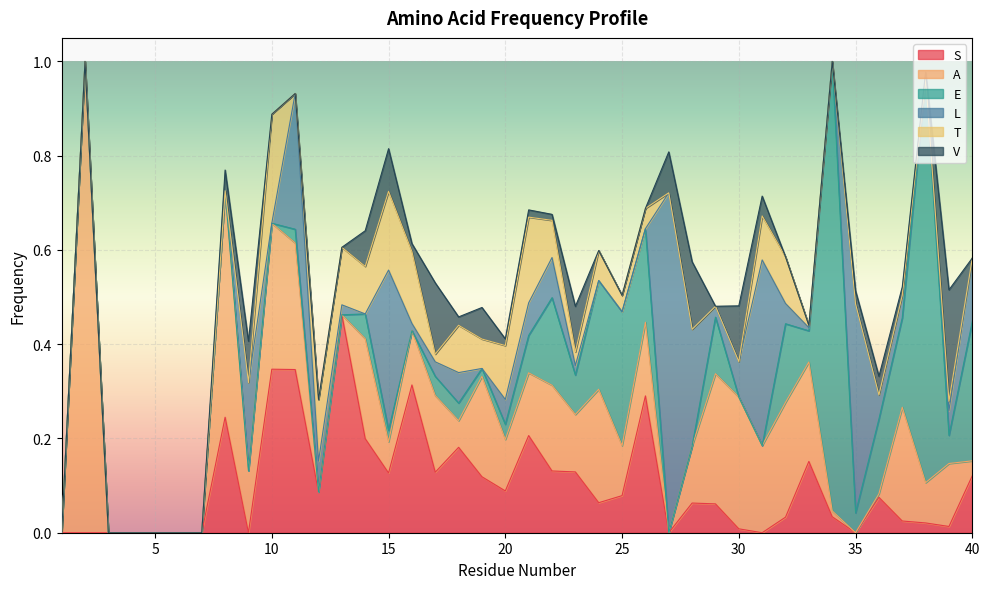

What are all the series names shown in the legend?

S, A, E, L, T, V